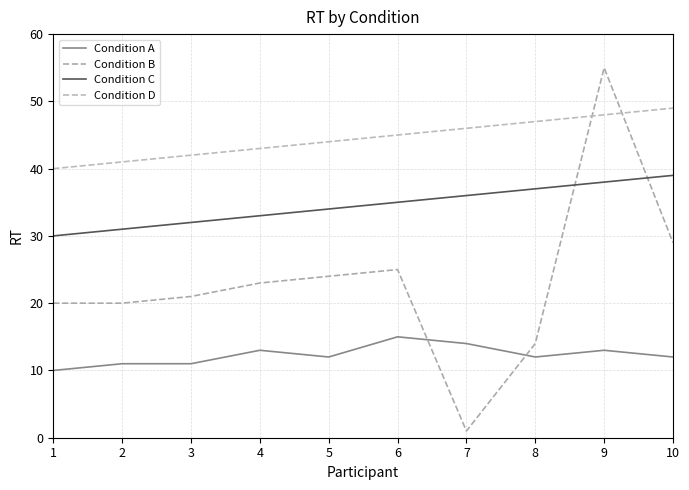

List the series in order of their overall mean, lowest first.

Condition A, Condition B, Condition C, Condition D